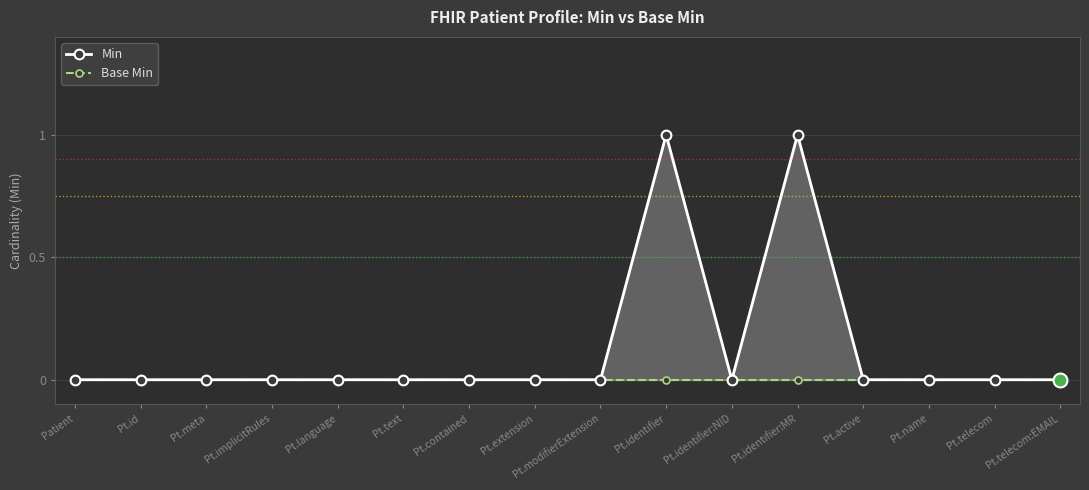

Which series has the widest spread of values?

Min